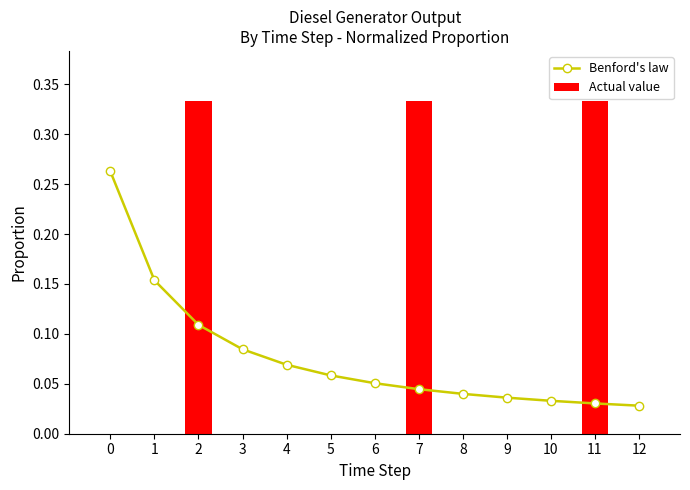

What is the difference between the maximum and minimum values in the Benford's law series?

0.2